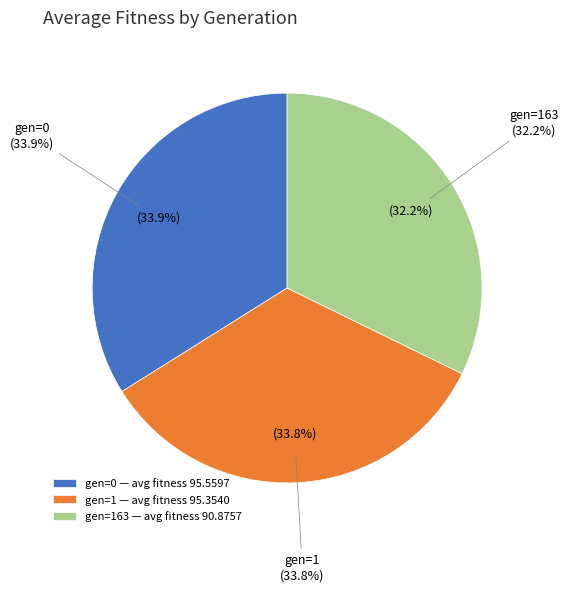

Does gen=0 account for over 50% of the chart?

No